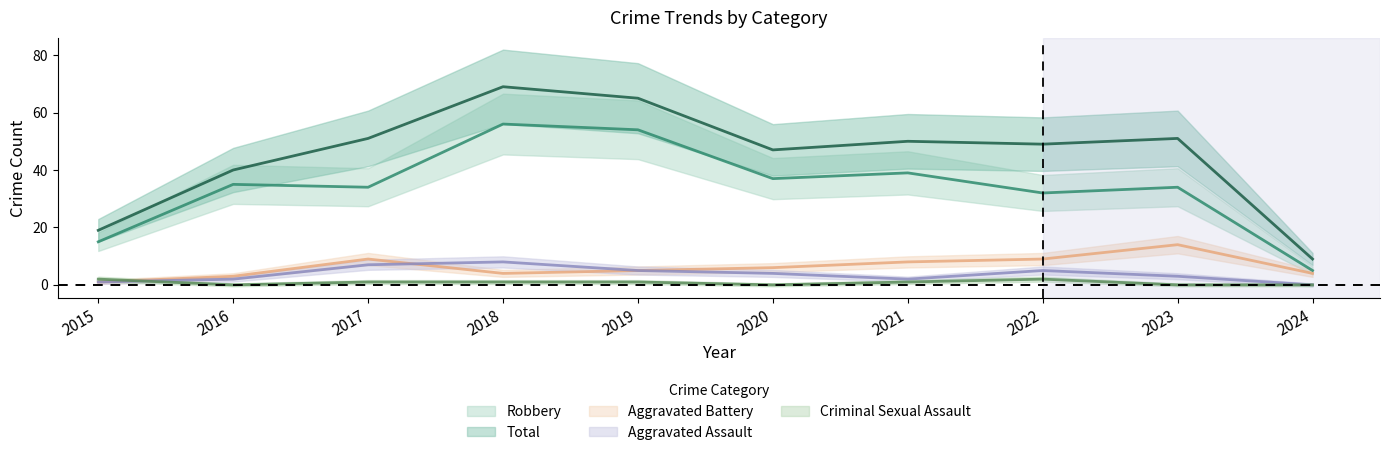

Which series has the largest range (max minus min)?

Total